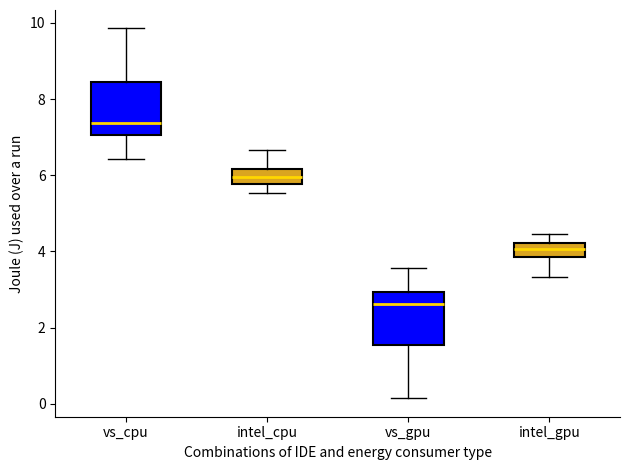

Reading left to right, transcribe this box plot: for each box, give where its median line is, the range the box spans, and where its two whiskers end, as read against the y-axis. The values are not printed on the chart, so give them approximately, as read against the axis.

vs_cpu: median 7.4, box 7.0 to 8.4, whiskers 6.4 to 9.8
intel_cpu: median 6.0, box 5.8 to 6.2, whiskers 5.6 to 6.6
vs_gpu: median 2.6, box 1.6 to 3.0, whiskers 0.2 to 3.6
intel_gpu: median 4.0, box 3.8 to 4.2, whiskers 3.4 to 4.4